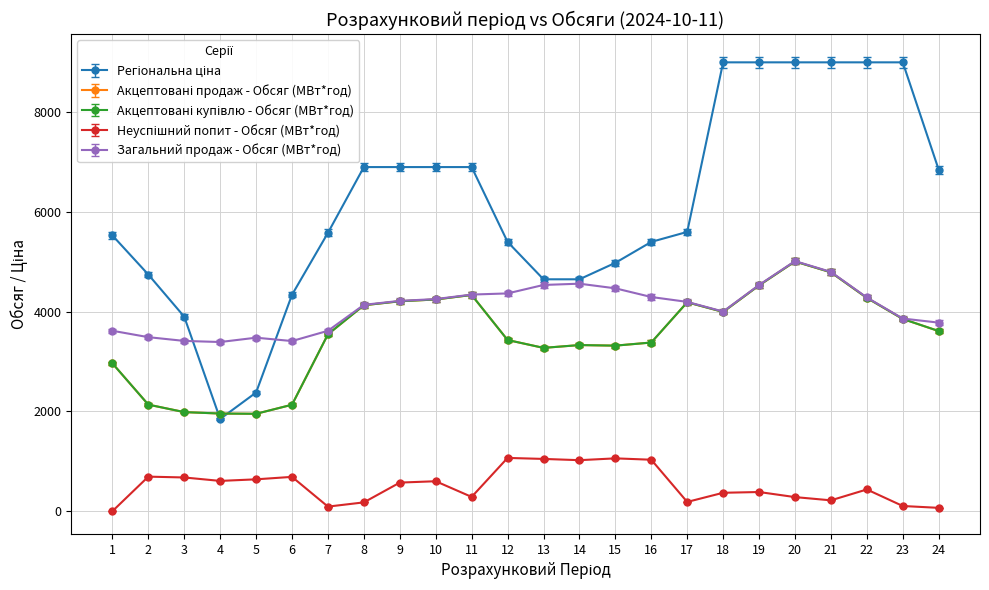

The value of Акцептовані продаж - Обсяг (МВт*год) at 24 is 5000.2. True or false?

False